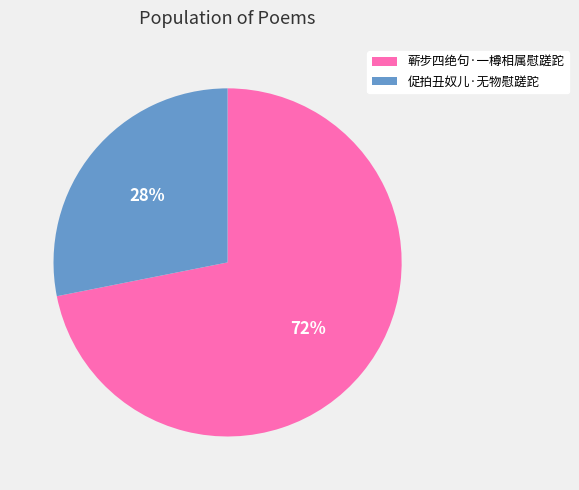

To the nearest percent, what is the combined percentage of 蕲步四绝句·一樽相属慰蹉跎 and 促拍丑奴儿·无物慰蹉跎?

100%